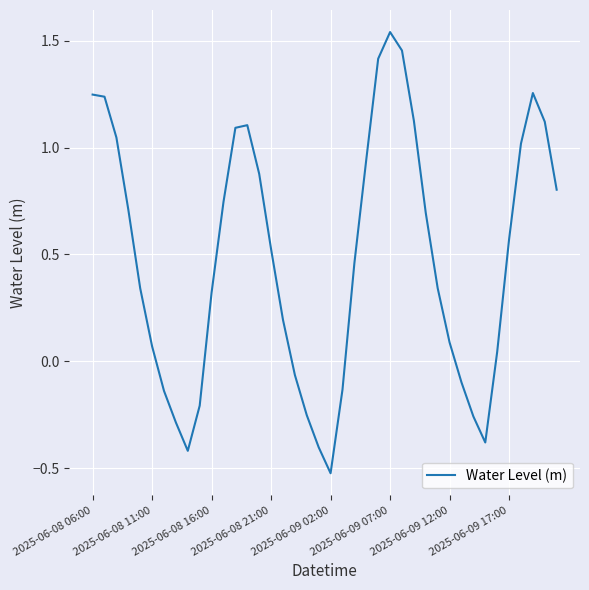

Where does the data first go above 0?

2025-06-08 06:00